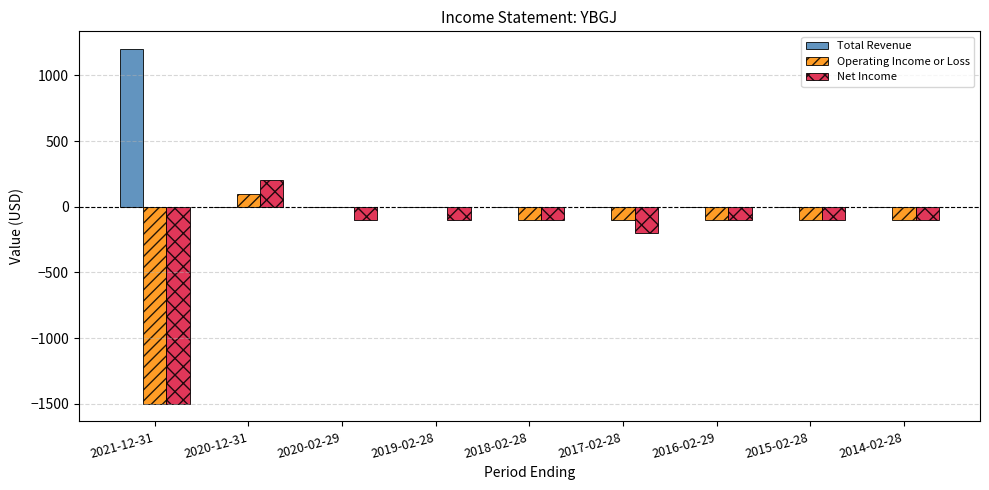

At which category is the sum across all series the highest?

2020-12-31